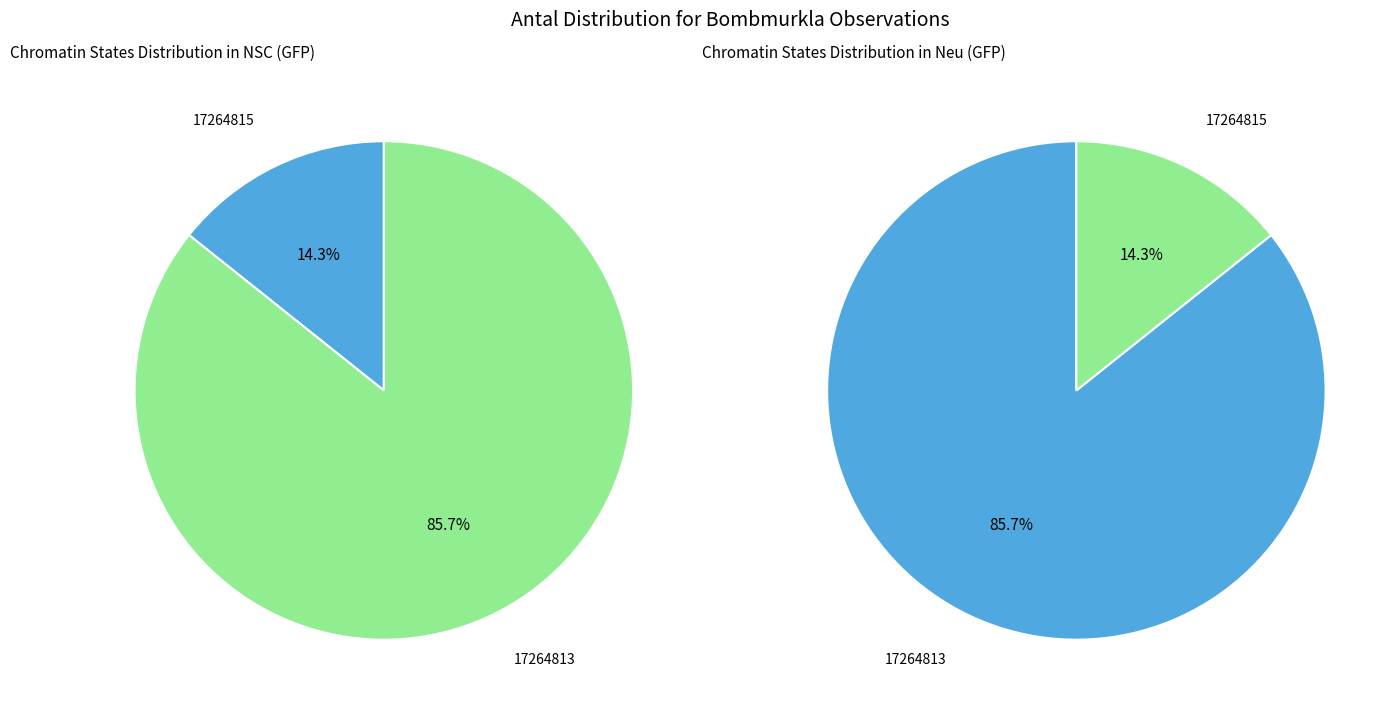

What percentage is the 17264813 slice, to the nearest percent?

86%